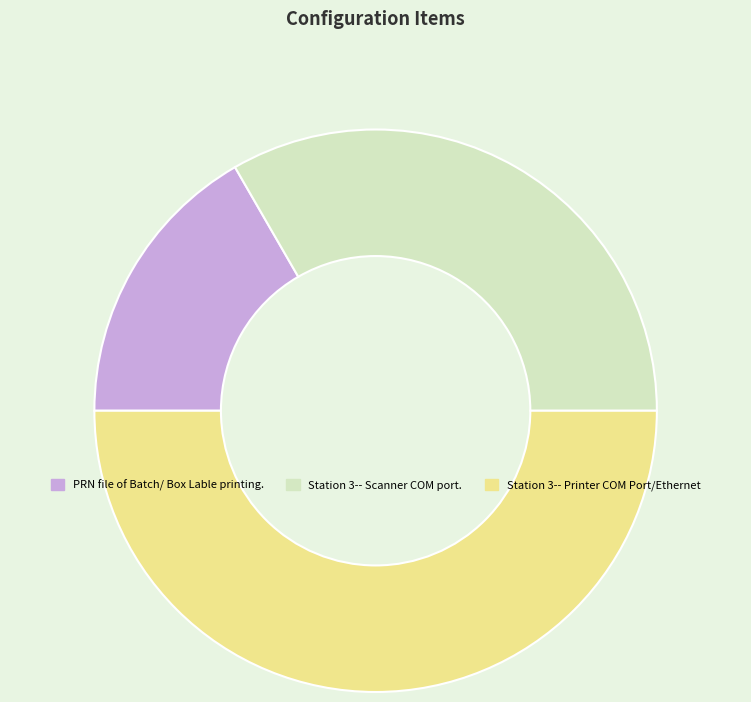

What is the largest slice in the pie chart?

Station 3-- Printer COM Port/Ethernet